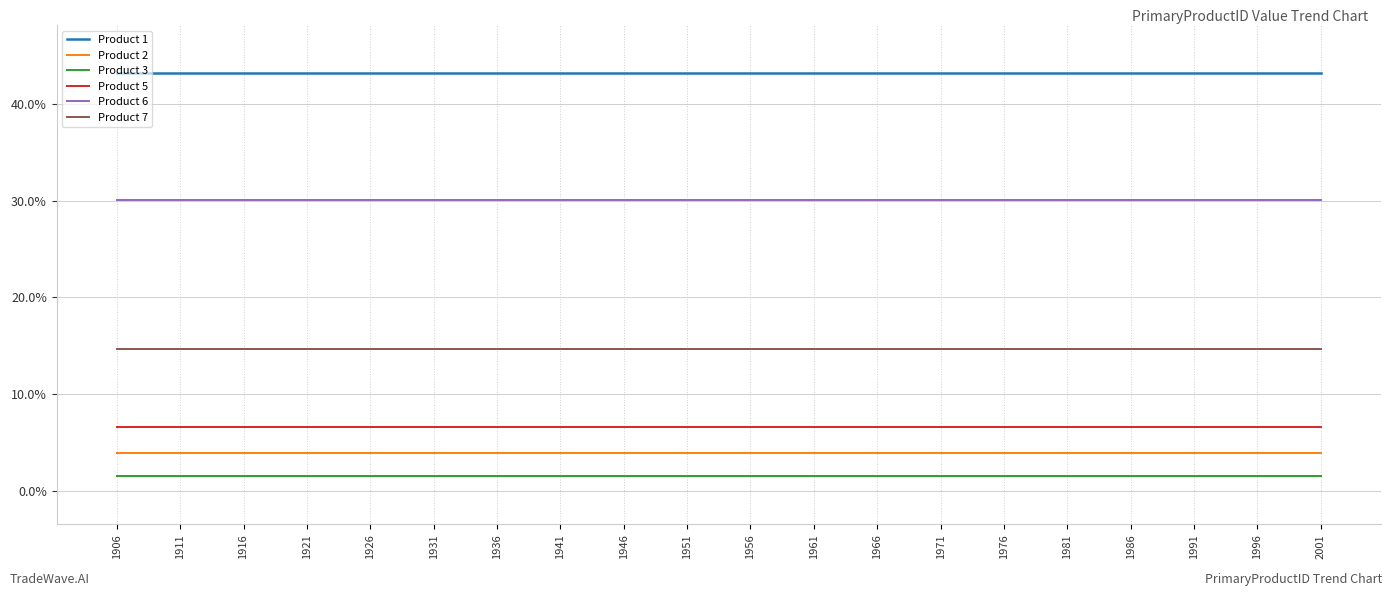

Does the chart have visible grid lines?

Yes